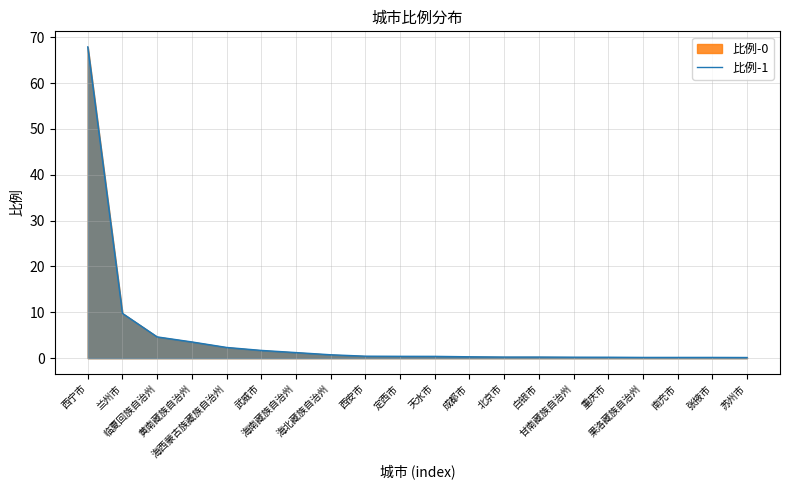

How many lines are shown in the chart?

1